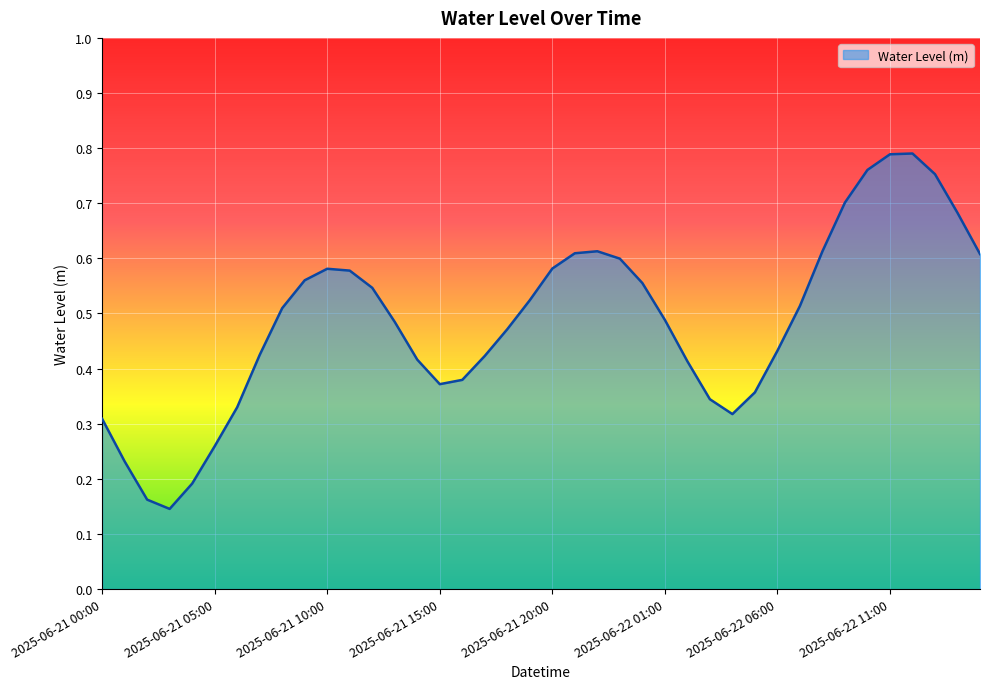

Rank the categories by value from lowest to highest.

2025-06-21 03:00, 2025-06-21 02:00, 2025-06-21 04:00, 2025-06-21 01:00, 2025-06-21 05:00, 2025-06-21 00:00, 2025-06-22 04:00, 2025-06-21 06:00, 2025-06-22 03:00, 2025-06-22 05:00, 2025-06-21 15:00, 2025-06-21 16:00, 2025-06-22 02:00, 2025-06-21 14:00, 2025-06-21 17:00, 2025-06-21 07:00, 2025-06-22 06:00, 2025-06-21 18:00, 2025-06-21 13:00, 2025-06-22 01:00, 2025-06-21 08:00, 2025-06-22 07:00, 2025-06-21 19:00, 2025-06-21 12:00, 2025-06-22 00:00, 2025-06-21 09:00, 2025-06-21 11:00, 2025-06-21 10:00, 2025-06-21 20:00, 2025-06-21 23:00, 2025-06-22 15:00, 2025-06-21 21:00, 2025-06-22 08:00, 2025-06-21 22:00, 2025-06-22 14:00, 2025-06-22 09:00, 2025-06-22 13:00, 2025-06-22 10:00, 2025-06-22 11:00, 2025-06-22 12:00